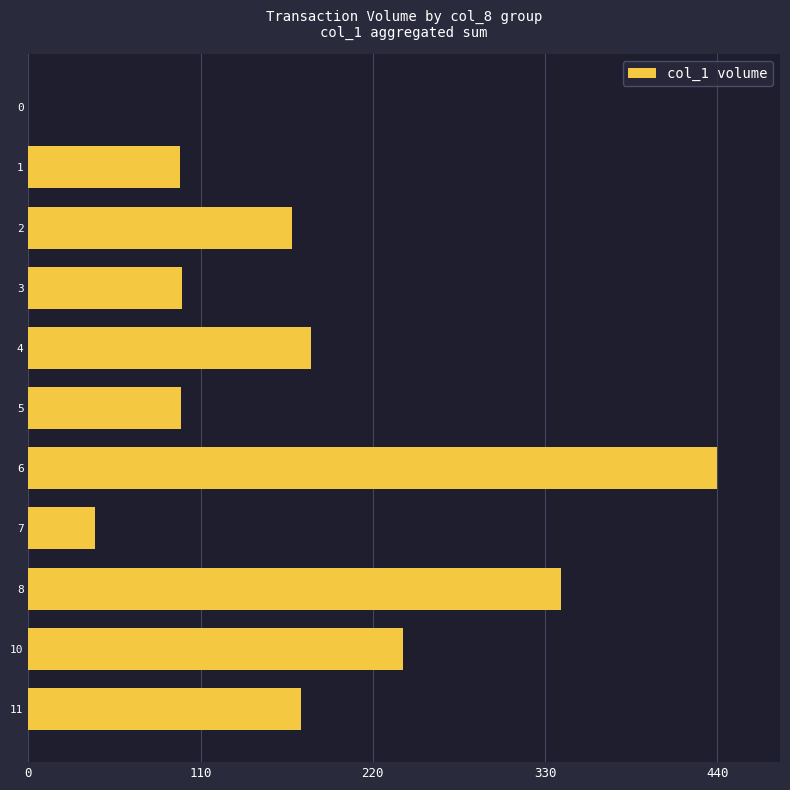

Is it true that the value at 11 is 174.1?

True